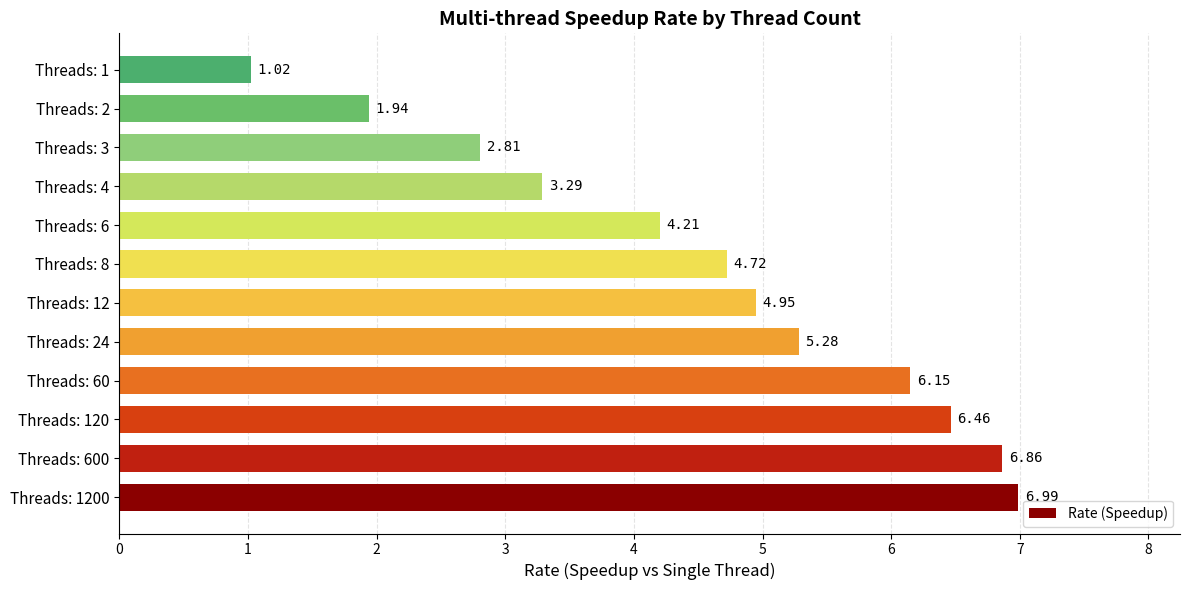

Does the chart contain any negative values?

No